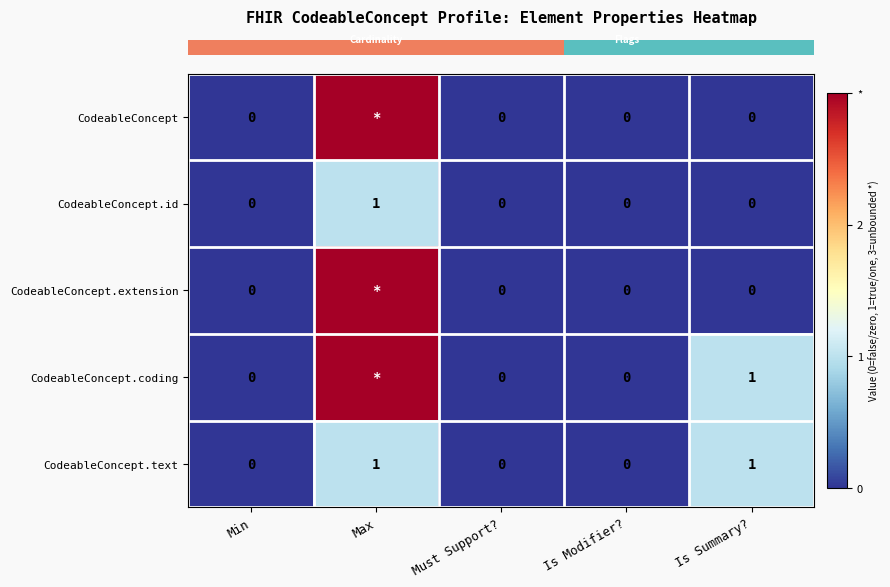

At which label is row_0 closest to 1?

Min